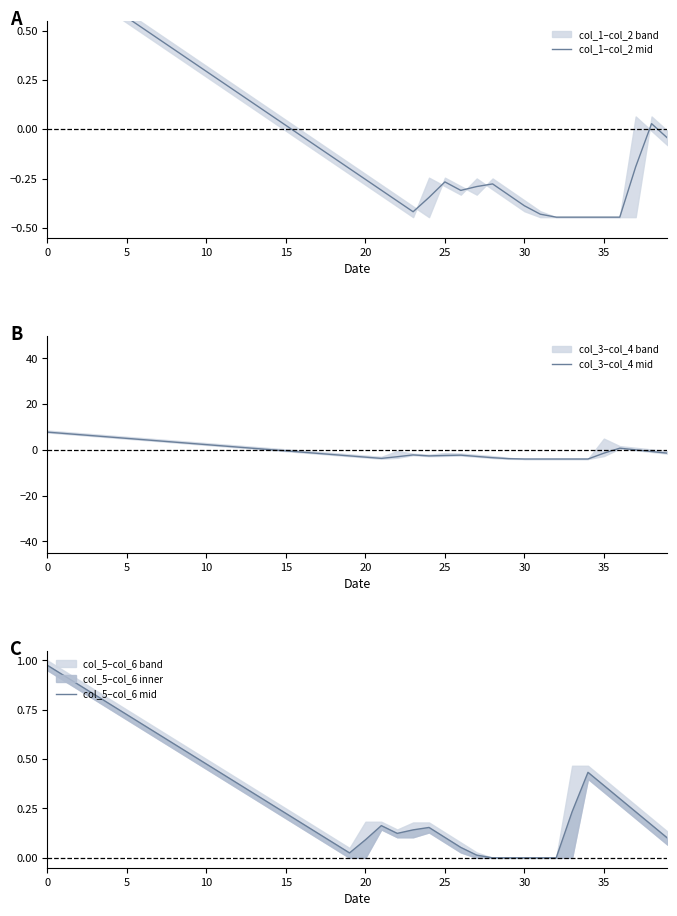

Which category has the lowest value in the col_3–col_4 mid series?

30